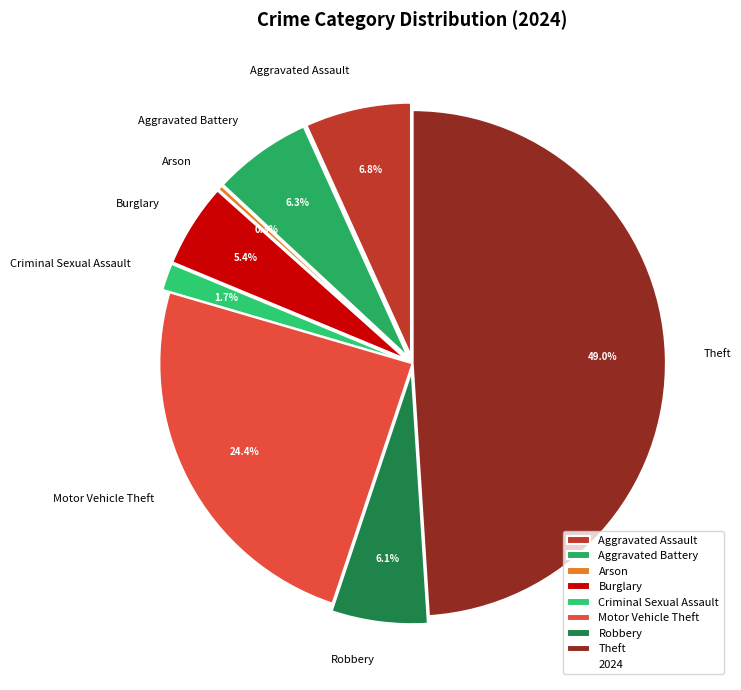

Is it true that Motor Vehicle Theft is 33% of the pie?

False